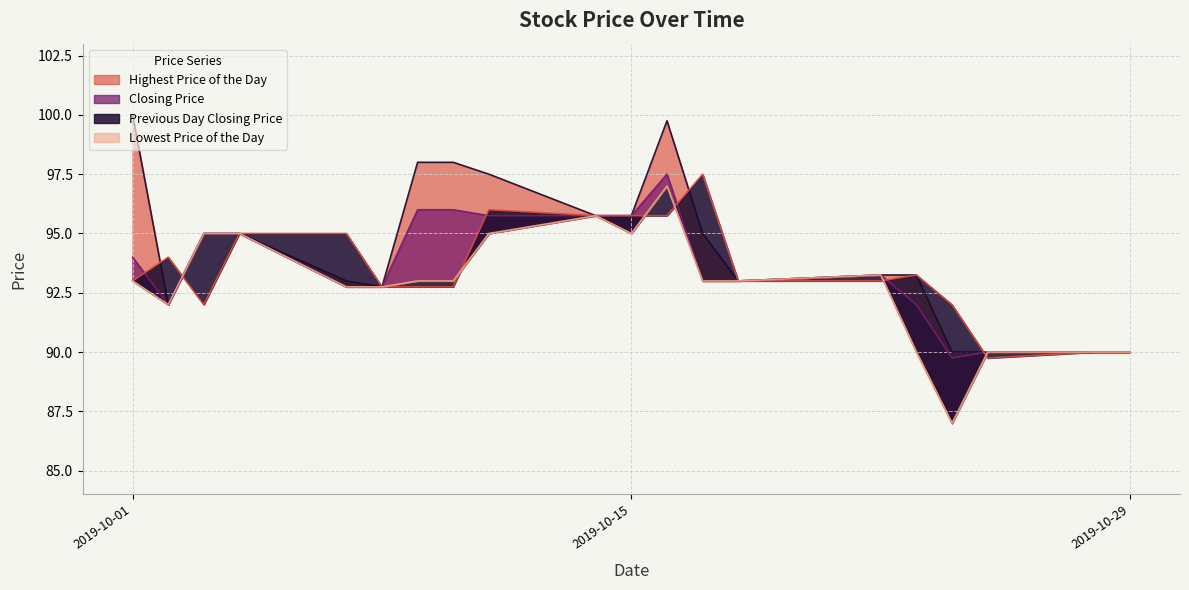

At which label is Previous Day Closing Price closest to 93?

2019-10-01